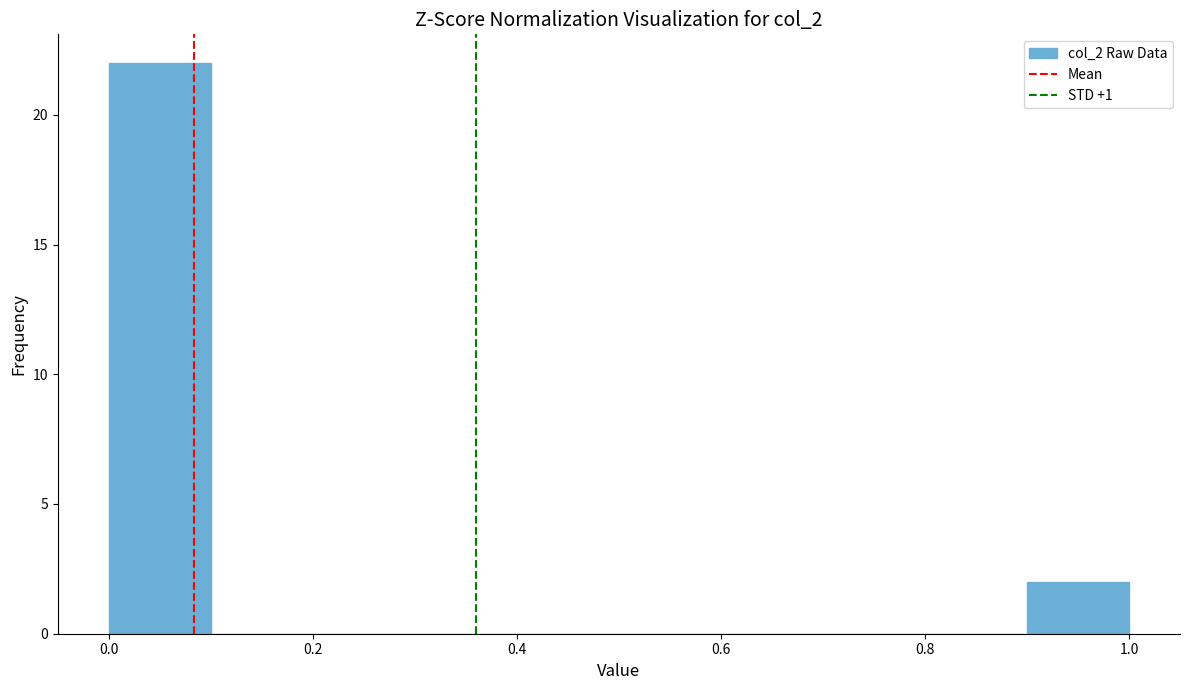

What is the height of the bar covering 0.9 to 1.0 on the x-axis? The values are not printed on the chart, so give them approximately, as read against the axis.

2